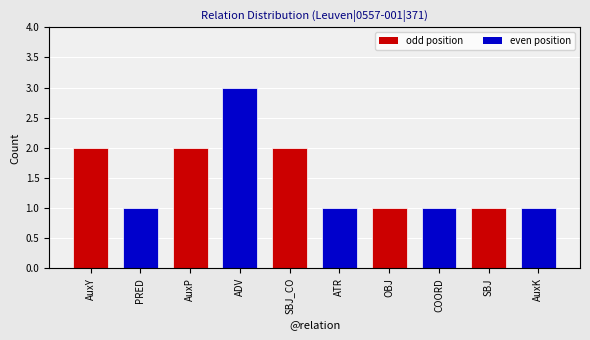

What is the change in value from AuxP to ADV?

+1